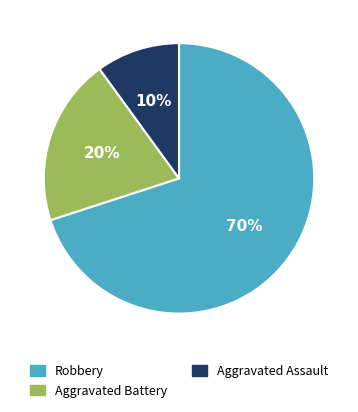

Is there any slice that represents more than half of the pie?

Yes